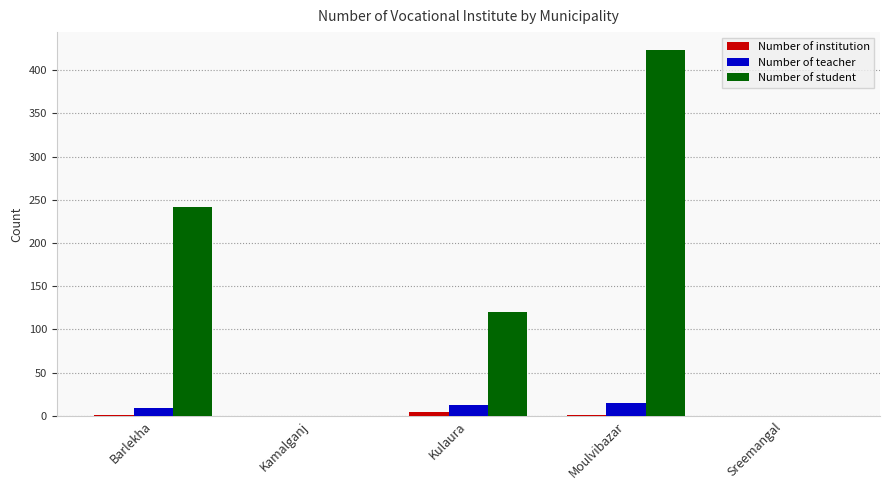

How many Number of teacher values are between 0 and 12?

4